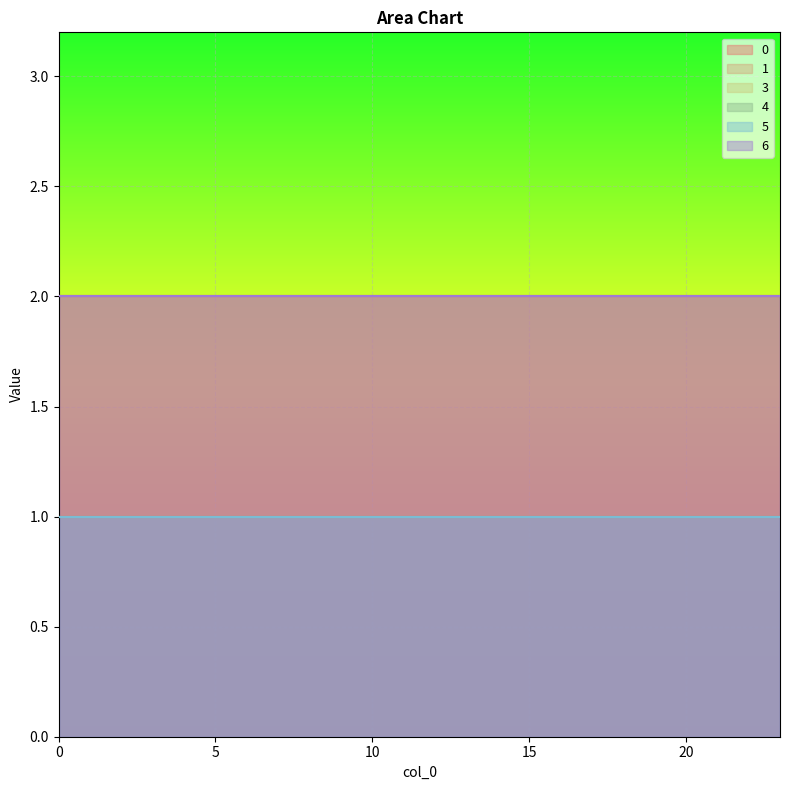

True or false: 0 and 1 cross at least once.

False